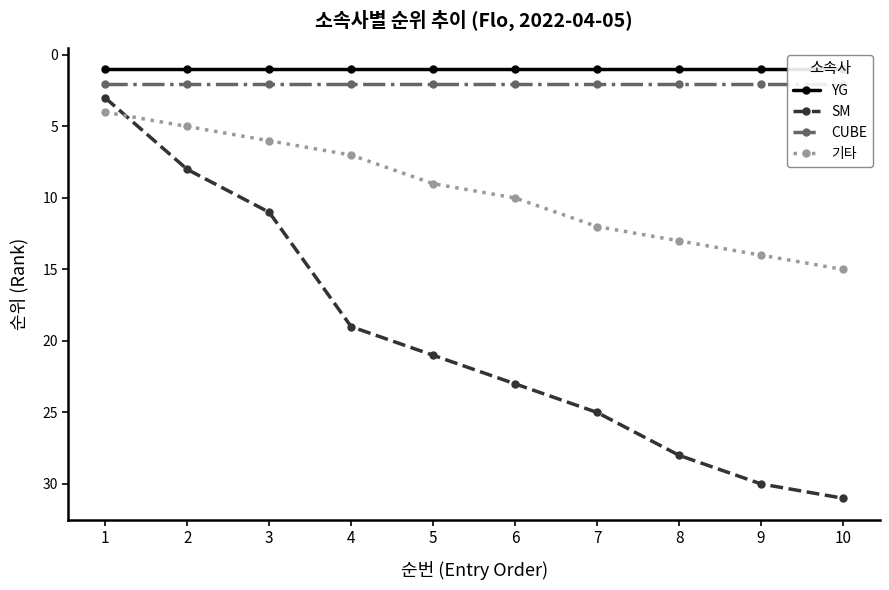

List the series in order of their peak value, lowest first.

YG, CUBE, 기타, SM